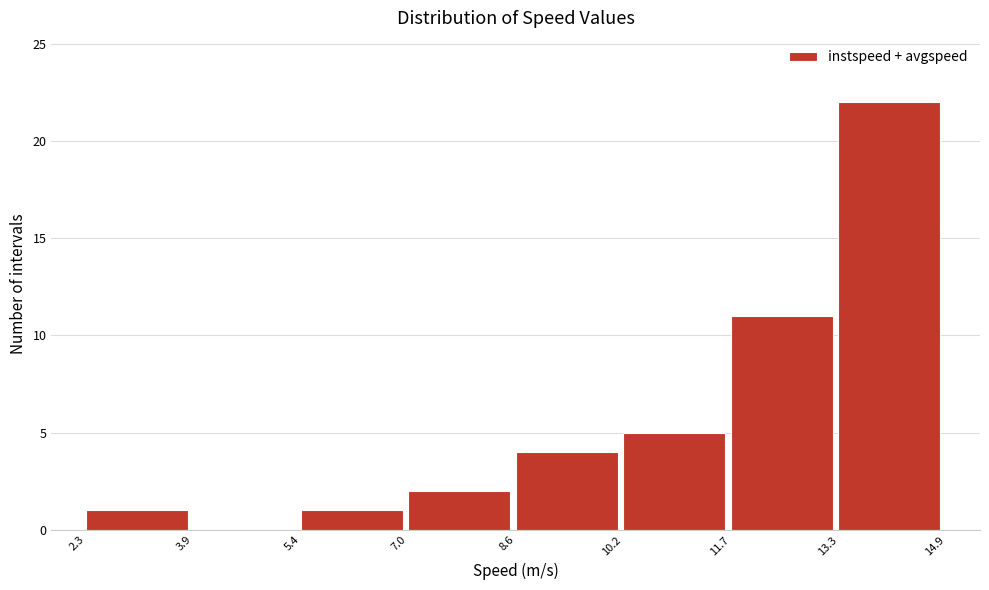

Reading left to right, list every bar in this chart as the range it spans on the x-axis followed by its height. The values are not printed on the chart, so give them approximately, as read against the axis.

2.3 to 3.9: 1
3.9 to 5.4: 0
5.4 to 7.0: 1
7.0 to 8.6: 2
8.6 to 10.2: 4
10.2 to 11.7: 5
11.7 to 13.3: 11
13.3 to 14.9: 22